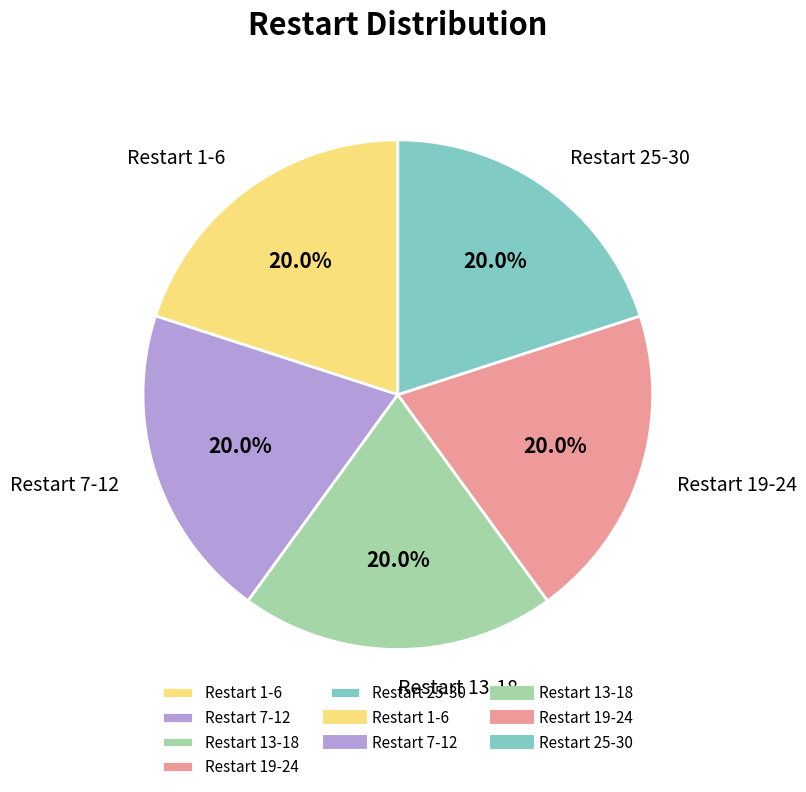

Combined, do Restart 1-6 and Restart 25-30 account for over 50%?

No